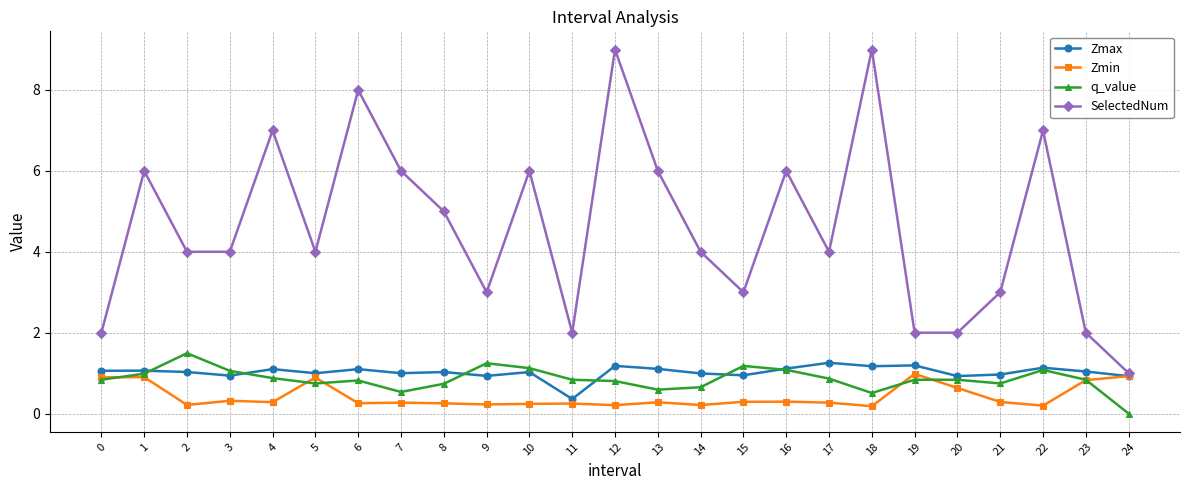

The value of Zmax at 2 is 0.6. True or false?

False